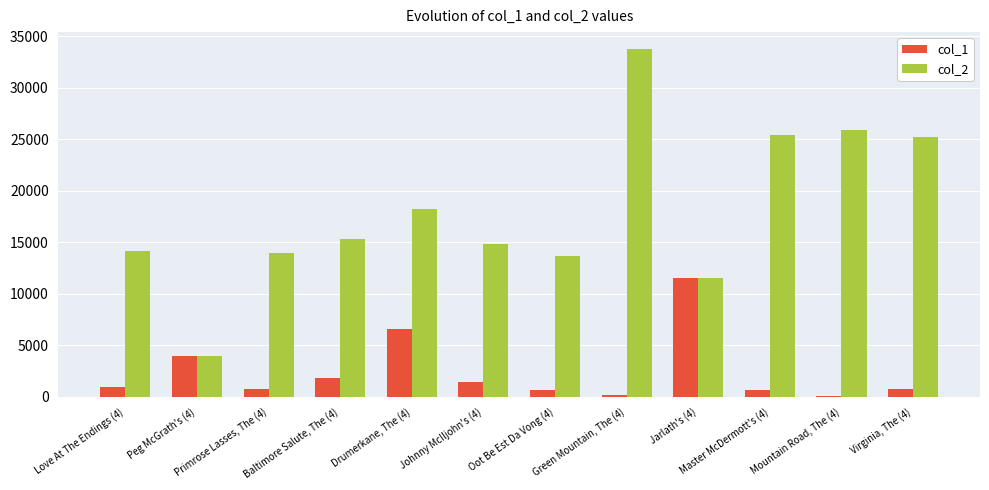

What are all the series names shown in the legend?

col_1, col_2